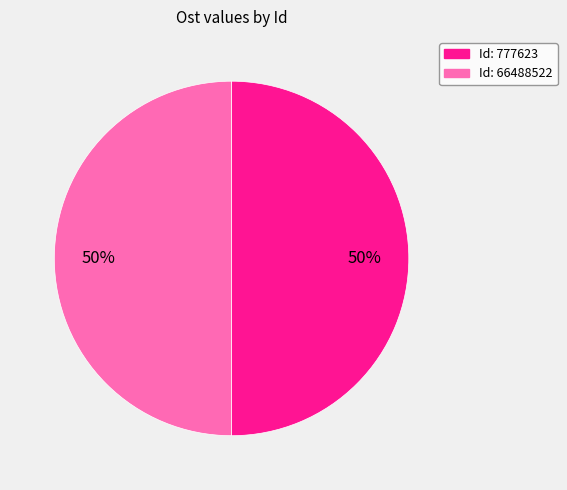

To the nearest percent, what is the average slice percentage?

50%